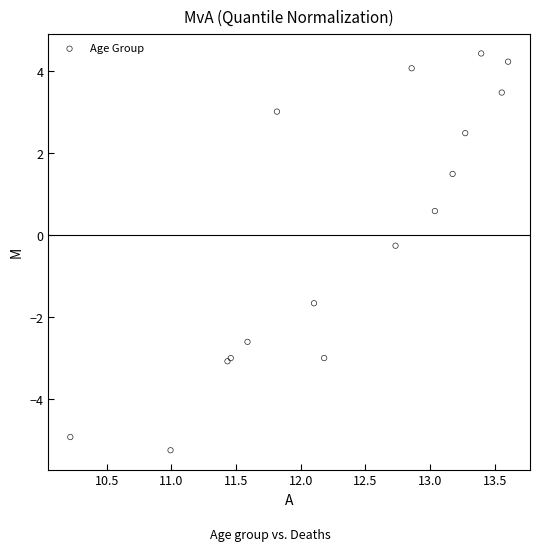

What Y value in the scatter plot is closest to 0?

-0.3